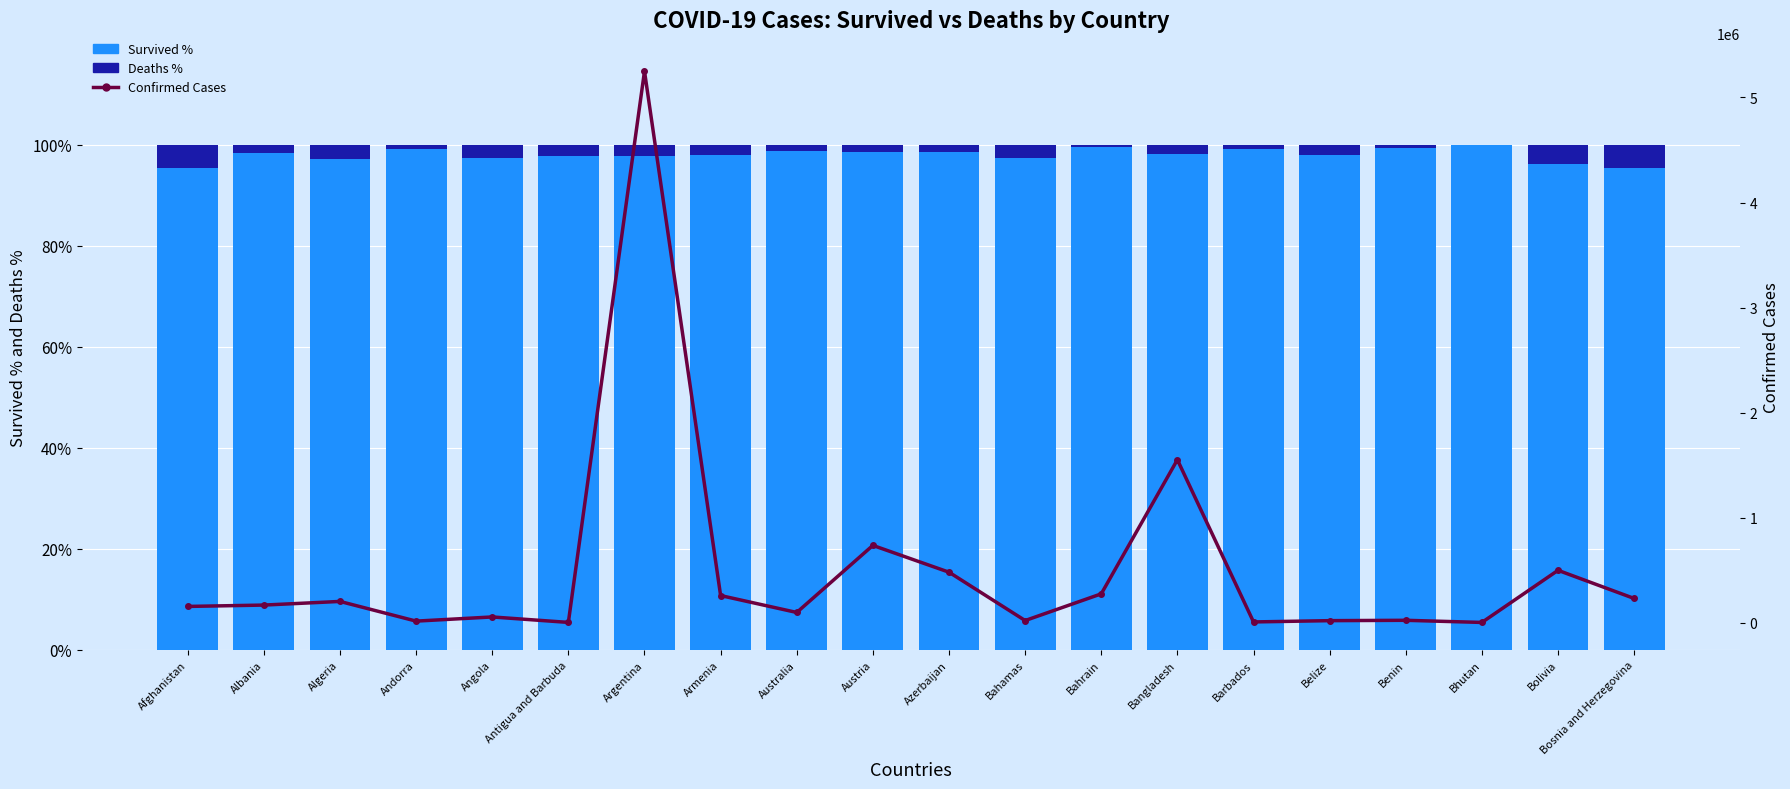

Reading left to right, extract all data points from this chart.

Survived %: Afghanistan=95.4	Albania=98.4	Algeria=97.2	Andorra=99.1	Angola=97.3	Antigua and Barbuda=97.8	Argentina=97.8	Armenia=98.0	Australia=98.7	Austria=98.5	Azerbaijan=98.7	Bahamas=97.5	Bahrain=99.5	Bangladesh=98.2	Barbados=99.1	Belize=97.9	Benin=99.3	Bhutan=99.9	Bolivia=96.3	Bosnia and Herzegovina=95.5
Deaths %: Afghanistan=4.6	Albania=1.6	Algeria=2.8	Andorra=0.9	Angola=2.7	Antigua and Barbuda=2.2	Argentina=2.2	Armenia=2.0	Australia=1.3	Austria=1.5	Azerbaijan=1.3	Bahamas=2.5	Bahrain=0.5	Bangladesh=1.8	Barbados=0.9	Belize=2.1	Benin=0.7	Bhutan=0.1	Bolivia=3.7	Bosnia and Herzegovina=4.5
Confirmed Cases: Afghanistan=154960.0	Albania=167893.0	Algeria=202574.0	Andorra=15167.0	Angola=54795.0	Antigua and Barbuda=2923.0	Argentina=5249840.0	Armenia=258545.0	Australia=97539.0	Austria=735890.0	Azerbaijan=480843.0	Bahamas=20603.0	Bahrain=274745.0	Bangladesh=1551351.0	Barbados=7401.0	Belize=19600.0	Benin=22958.0	Bhutan=2599.0	Bolivia=498790.0	Bosnia and Herzegovina=230801.0